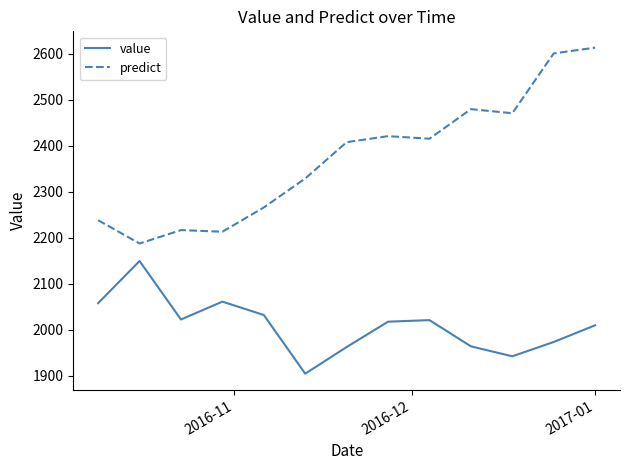

Is this an area chart (filled region under the line)?

No